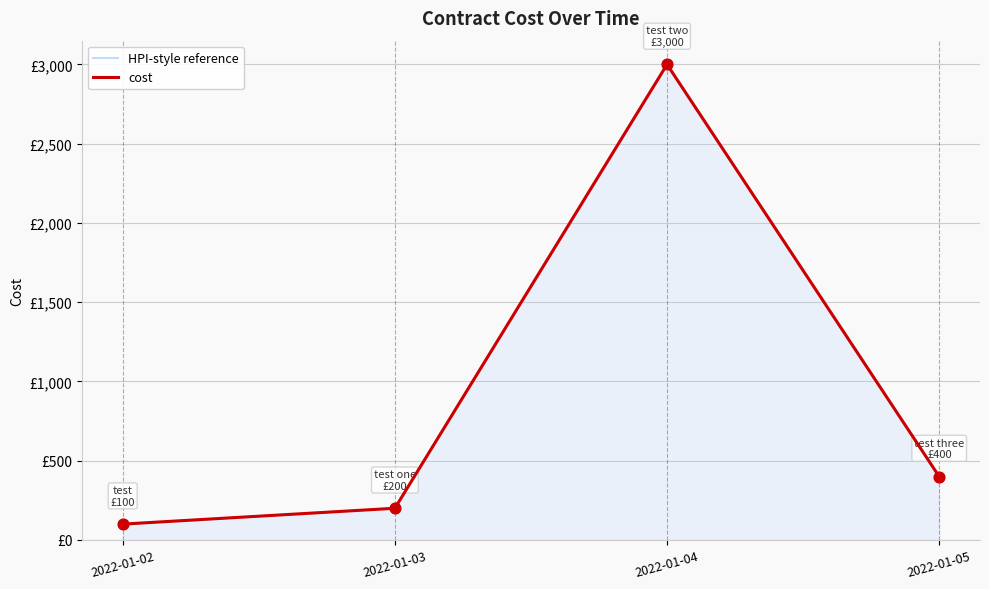

Which series reaches the maximum Y coordinate?

HPI-style reference